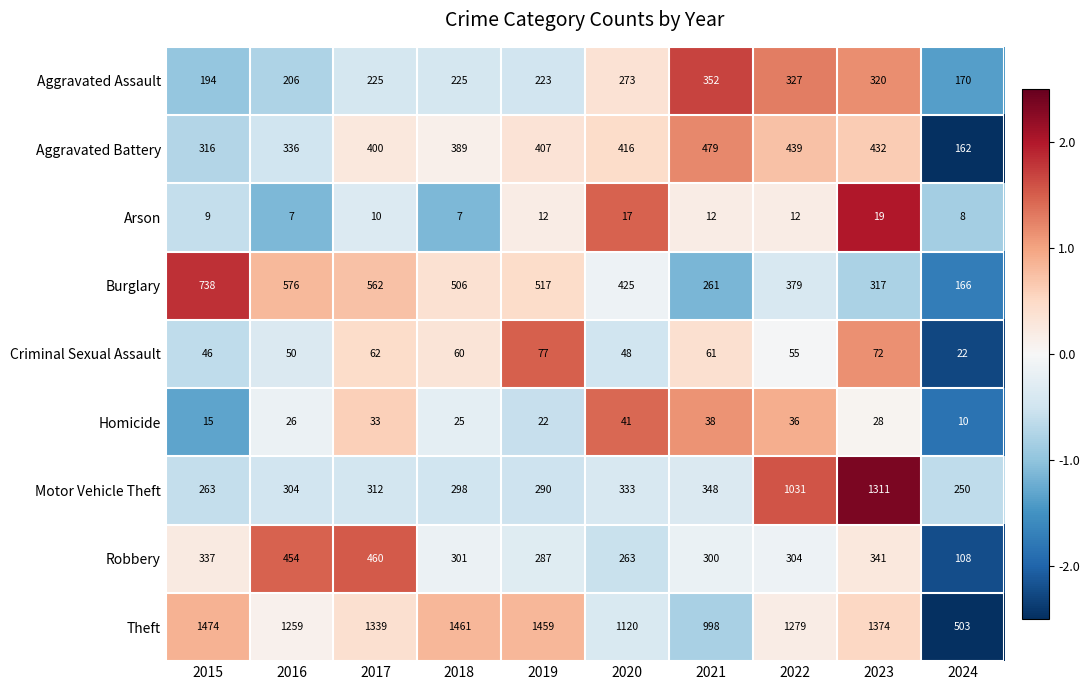

The Arson series shows 12 at 2022. True or false?

True